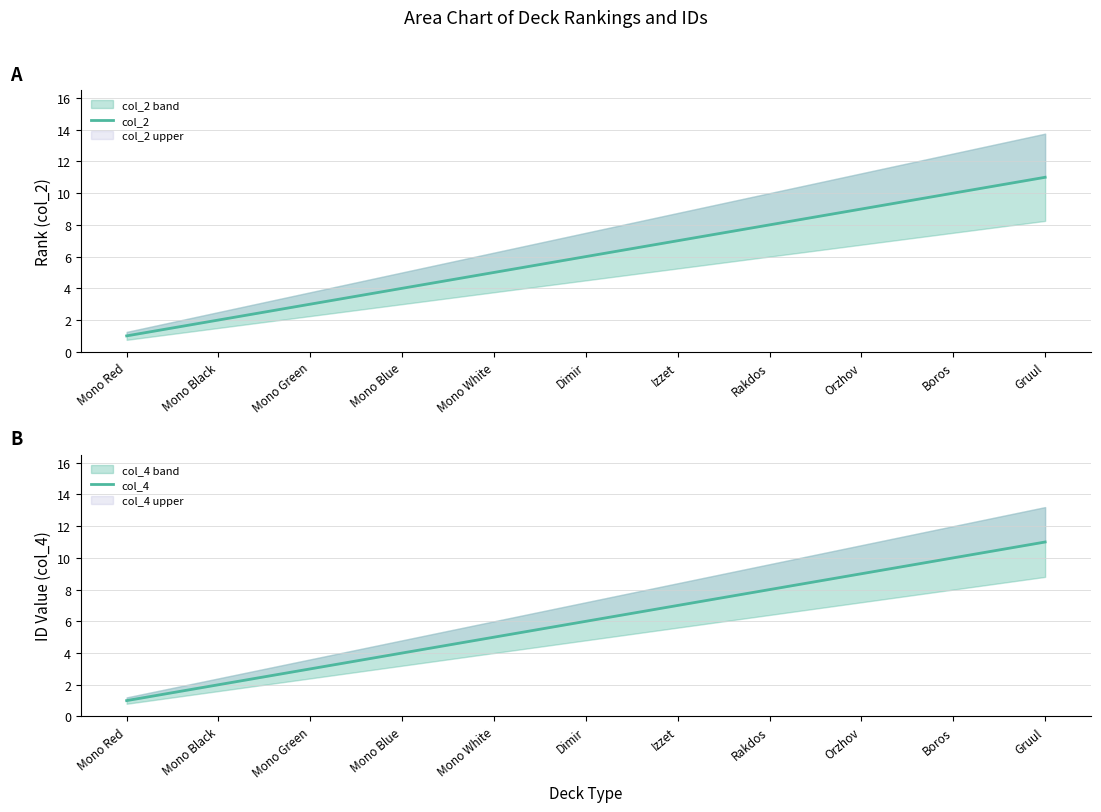

True or false: col_4 and col_2 cross at least once.

False